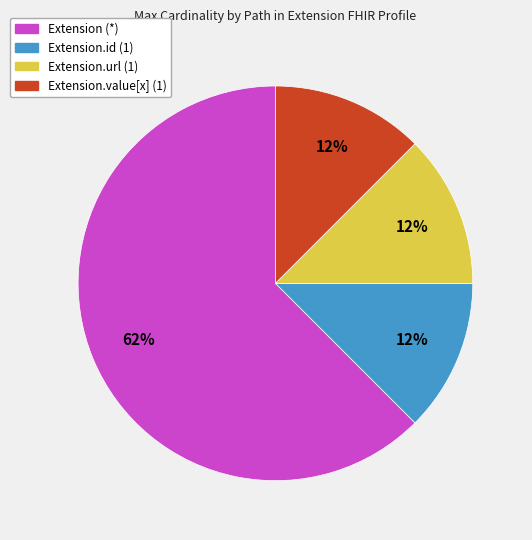

How many segments does this pie chart have?

4